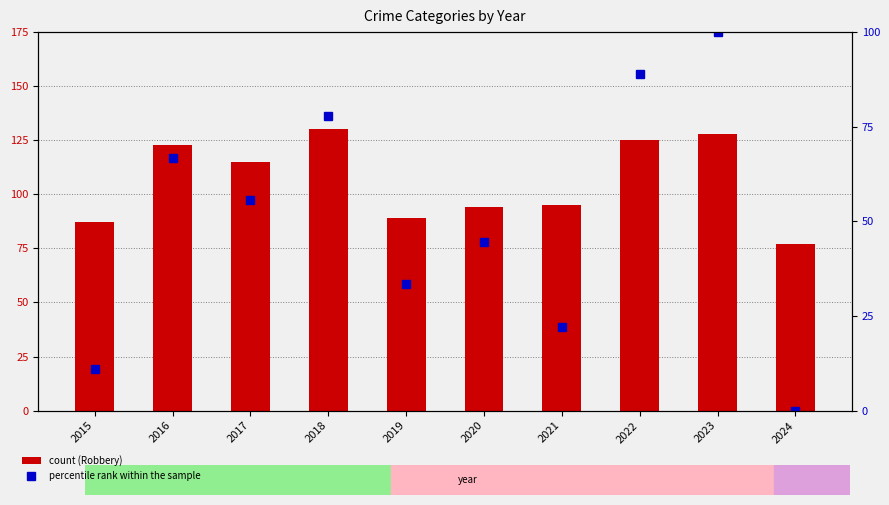

Reading left to right, extract all data points from this chart.

count (Robbery): 87.0	123.0	115.0	130.0	89.0	94.0	95.0	125.0	128.0	77.0
percentile rank within the sample: 11.1	66.7	55.6	77.8	33.3	44.4	22.2	88.9	100.0	0.0